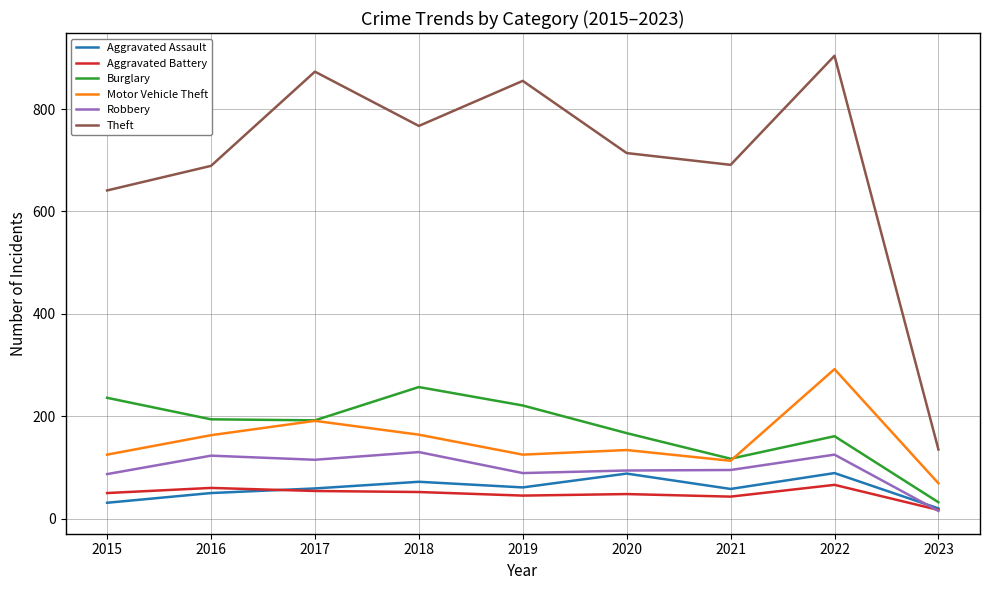

Is it true that Theft equals 1034 at 2021?

False